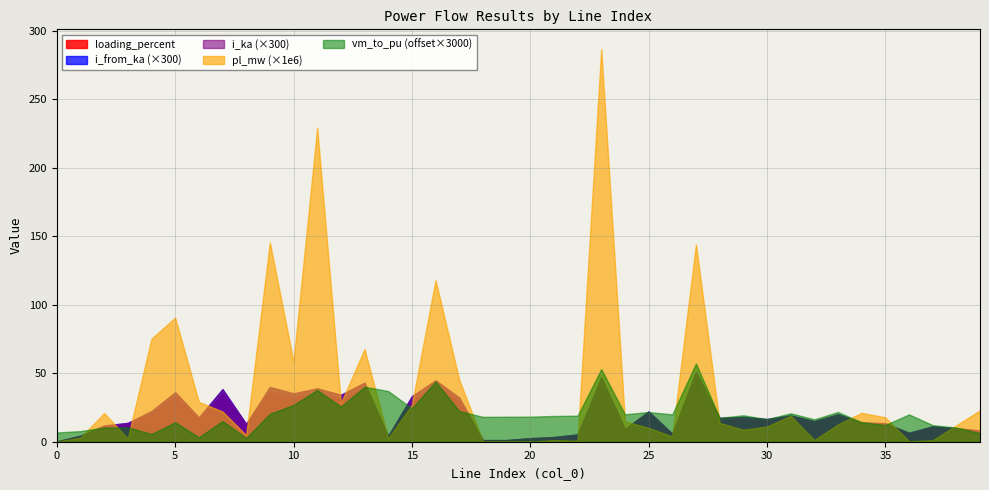

What is the maximum value shown in the chart?

286.6